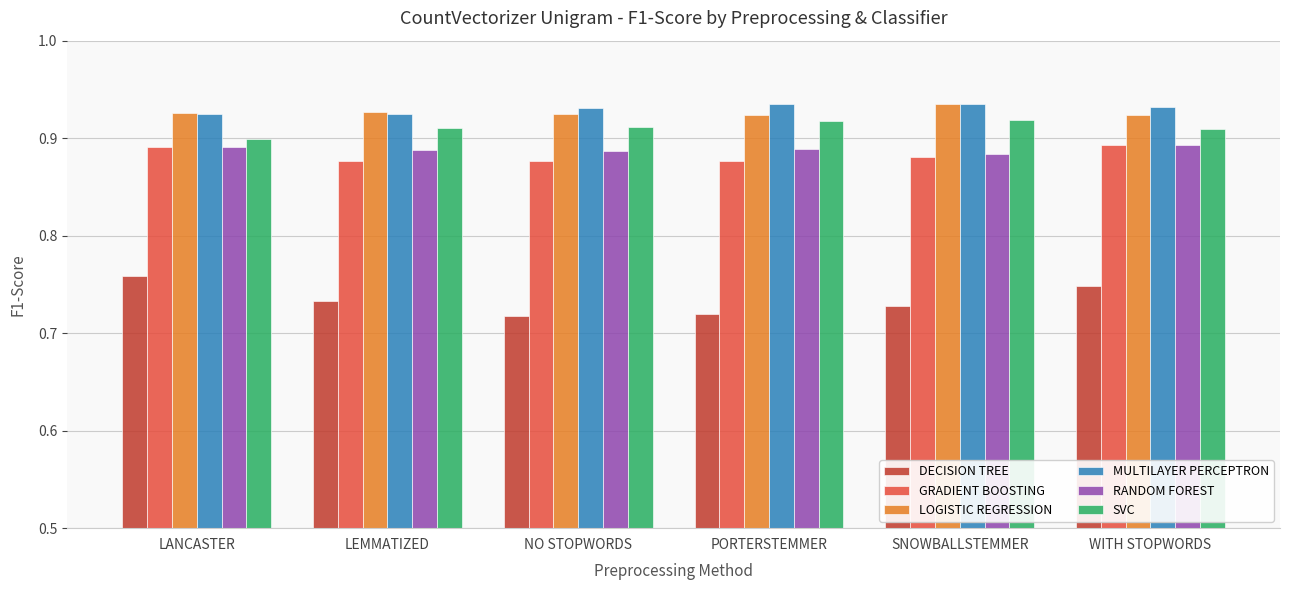

How many RANDOM FOREST values are between 0 and 1?

6